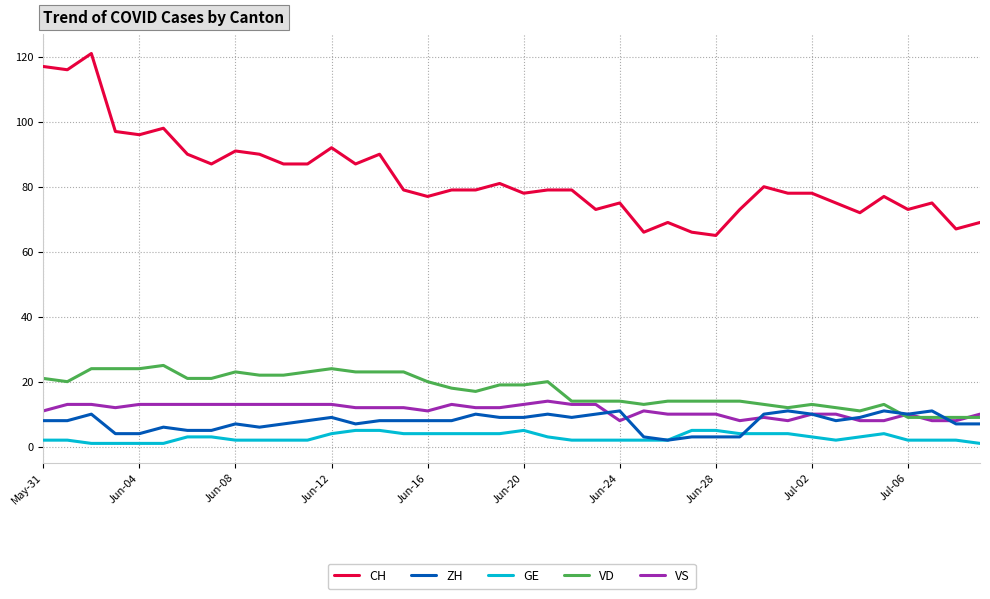

What is the lowest value of the VD series?

9